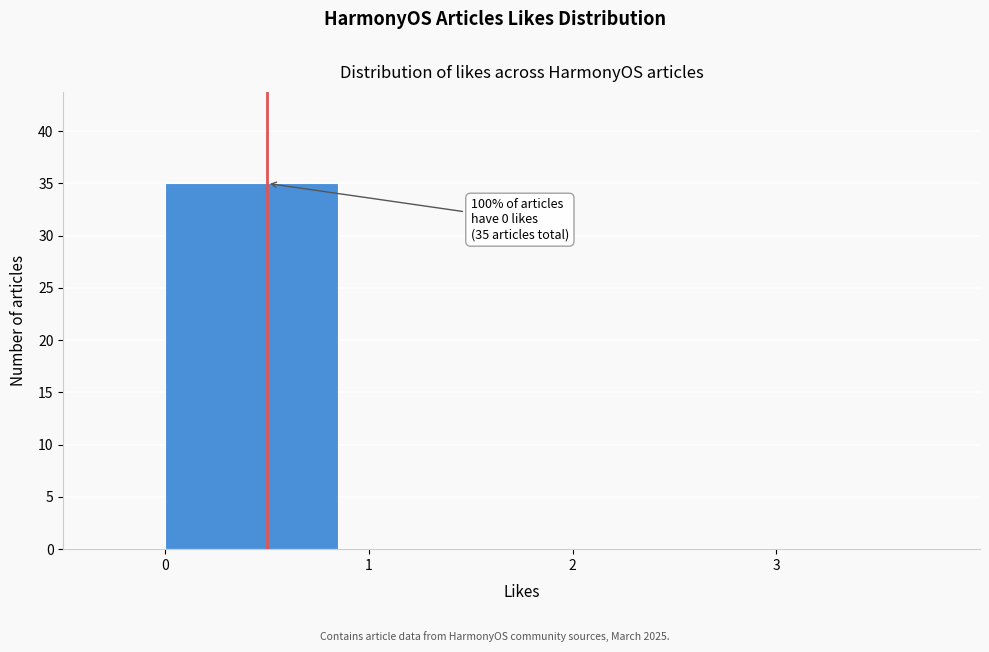

Over which range of the x-axis is the bar tallest?

0 to 1